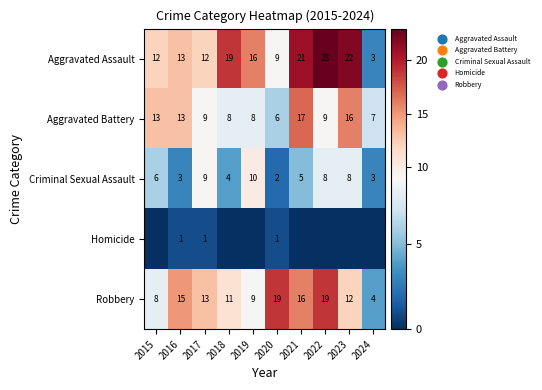

At which category is the sum across all series the highest?

2021